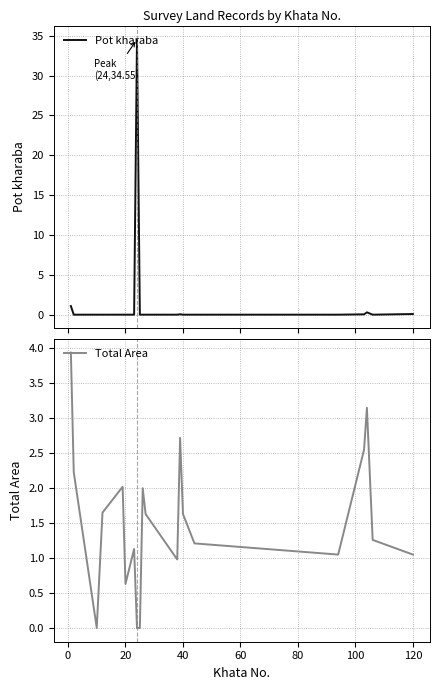

What are all the series names shown in the legend?

Pot kharaba, Total Area